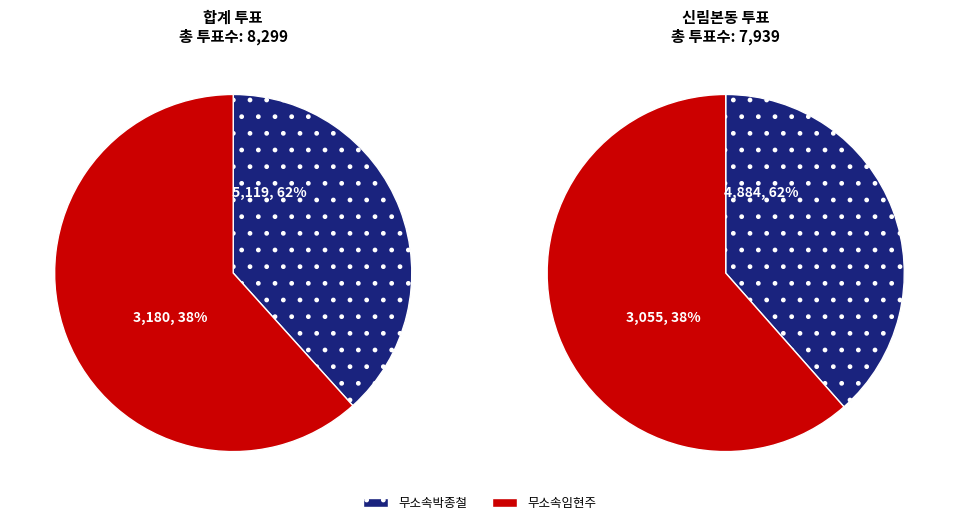

Which series has the widest spread of values?

무소속박종철